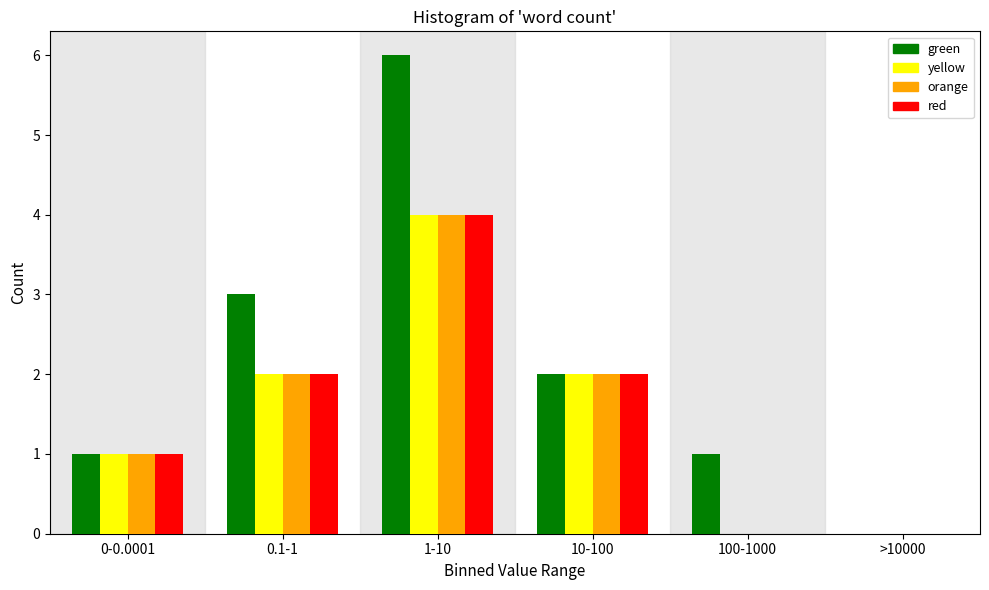

Reading left to right, transcribe all the data shown in this chart.

green: 0-0.0001=1	0.1-1=3	1-10=6	10-100=2	100-1000=1	>10000=0
yellow: 0-0.0001=1	0.1-1=2	1-10=4	10-100=2	100-1000=0	>10000=0
orange: 0-0.0001=1	0.1-1=2	1-10=4	10-100=2	100-1000=0	>10000=0
red: 0-0.0001=1	0.1-1=2	1-10=4	10-100=2	100-1000=0	>10000=0